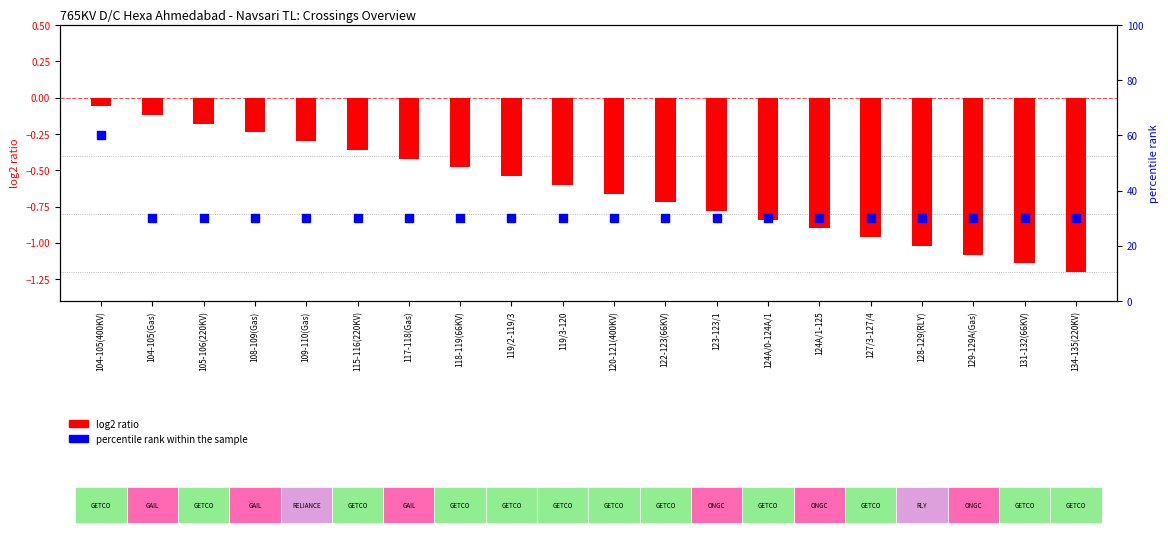

At which category is the sum across all series the highest?

104-105(400KV)